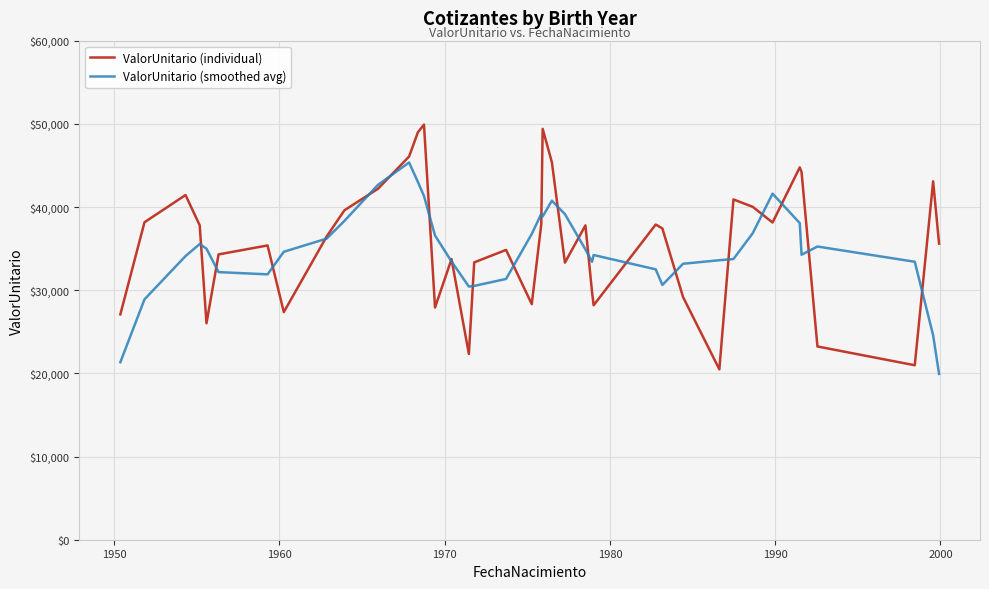

What is the minimum value shown in the chart?

19932.9